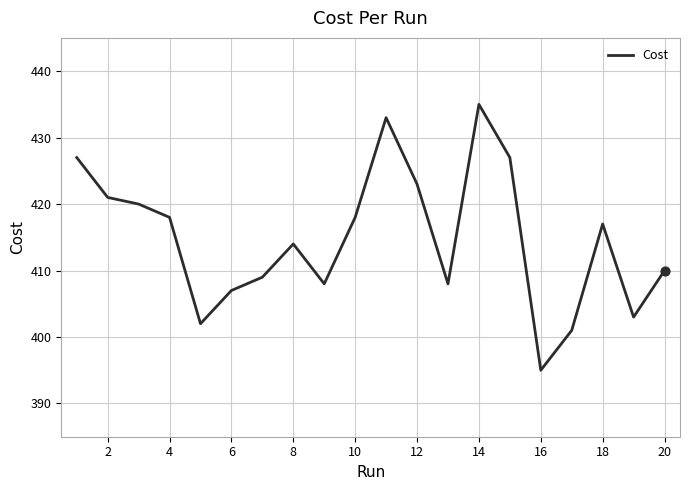

What is the minimum value shown in the chart?

395.0